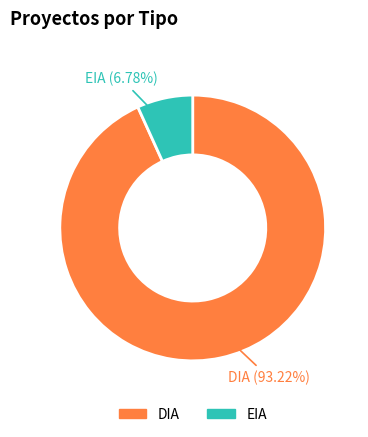

What is the smallest slice in the pie chart?

EIA